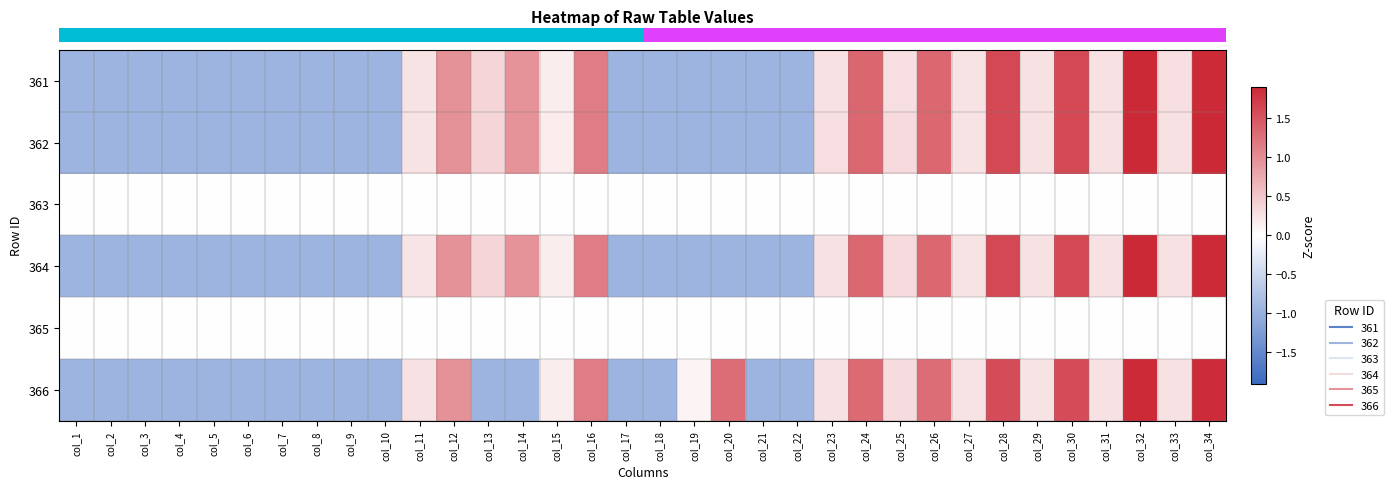

At which category is the sum across all series the highest?

col_32